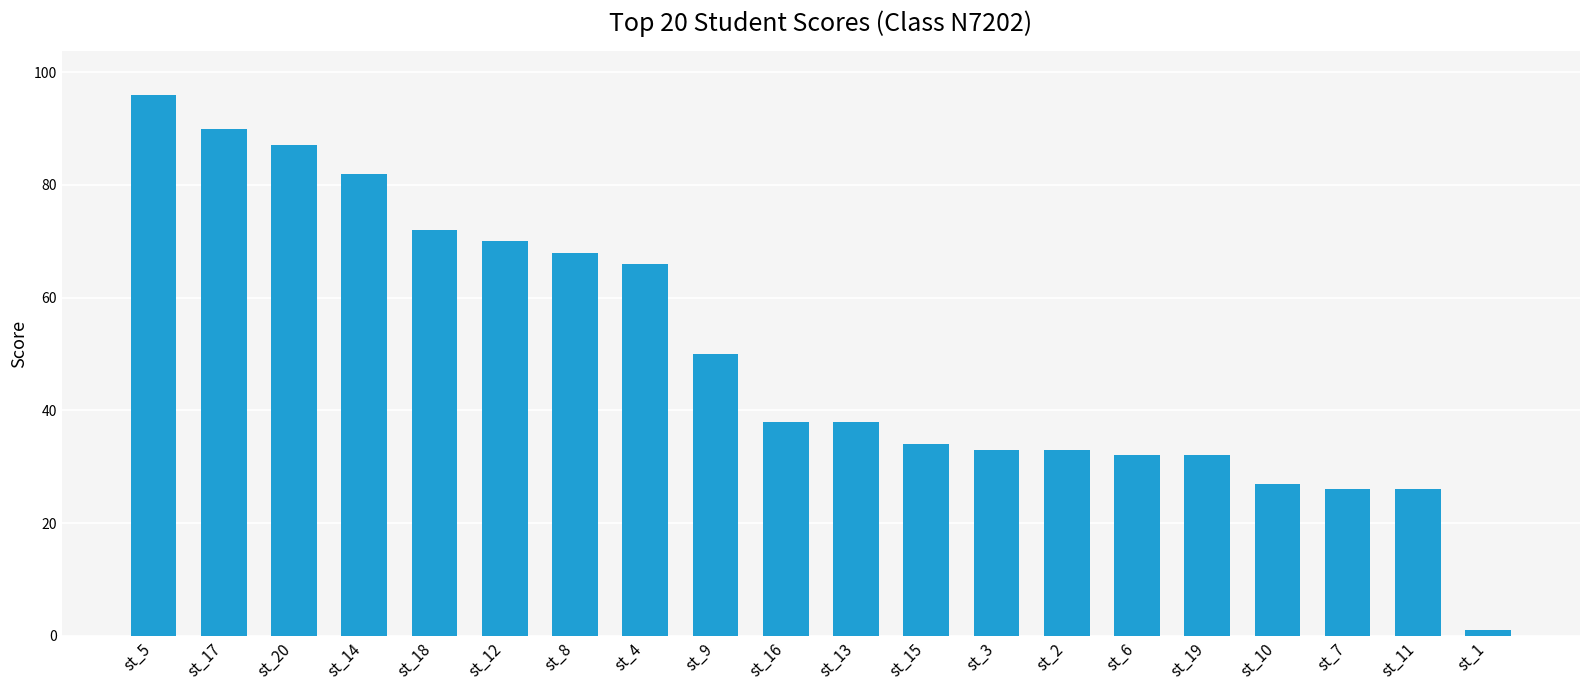

Reading right to left, list all the values displayed in this chart.

st_1=1	st_11=26	st_7=26	st_10=27	st_19=32	st_6=32	st_2=33	st_3=33	st_15=34	st_13=38	st_16=38	st_9=50	st_4=66	st_8=68	st_12=70	st_18=72	st_14=82	st_20=87	st_17=90	st_5=96